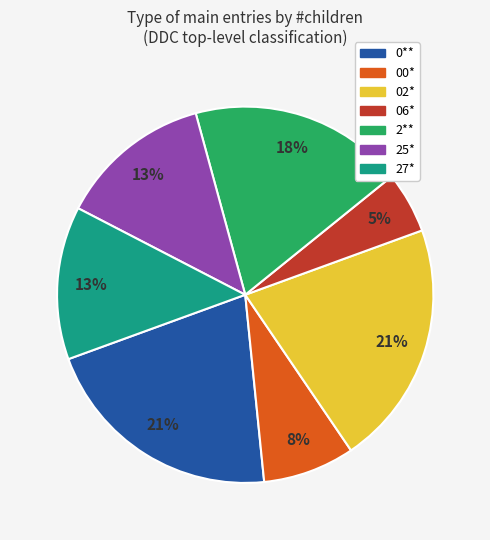

Which category has the smallest portion of the pie?

06*